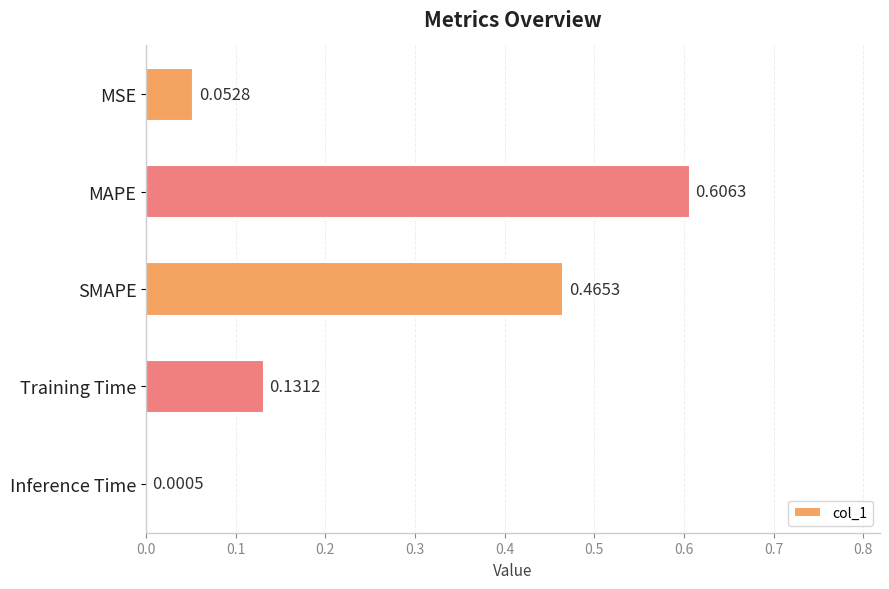

Which label corresponds to the largest value in the chart?

MAPE